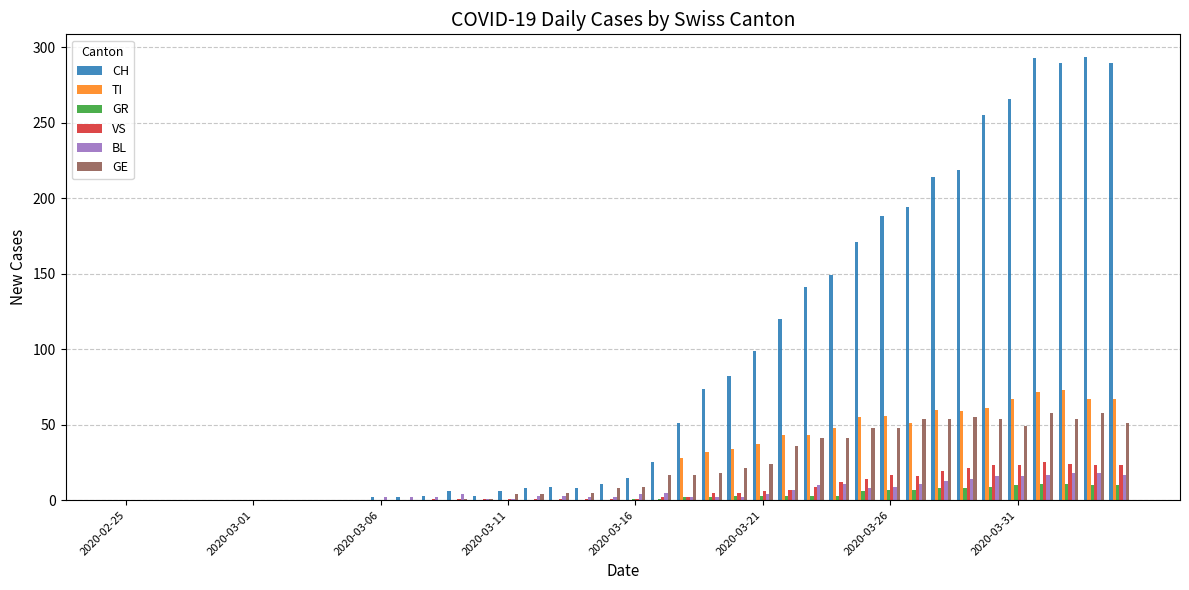

What is the highest value of the GR series?

11